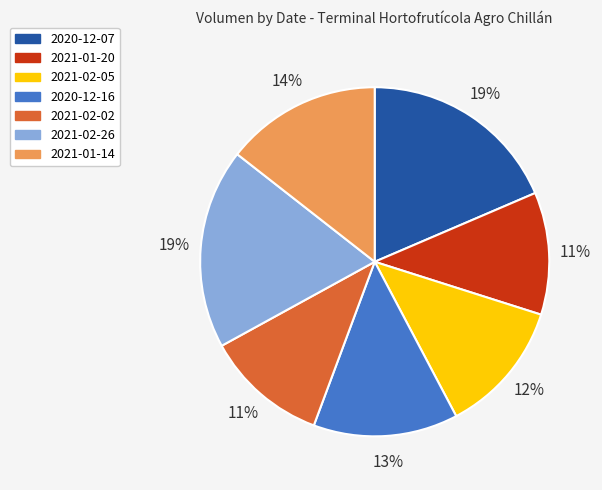

Is it true that 2021-02-26 is 12% of the pie?

False